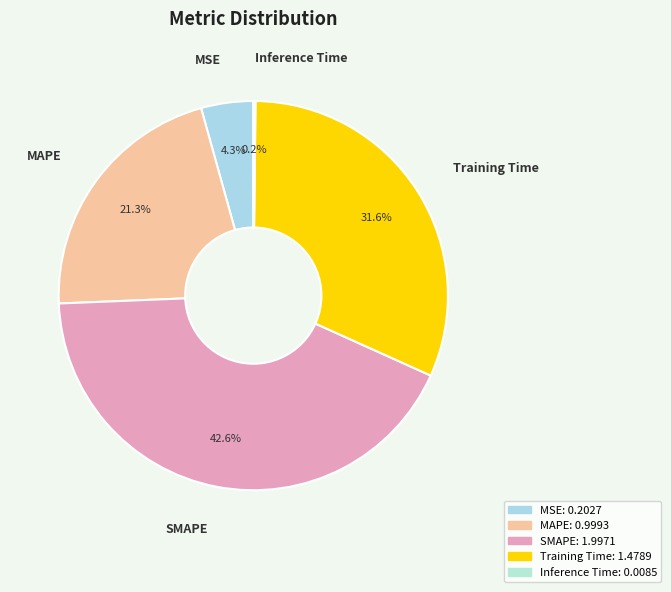

Do MSE and MAPE together represent more than half of the pie?

No